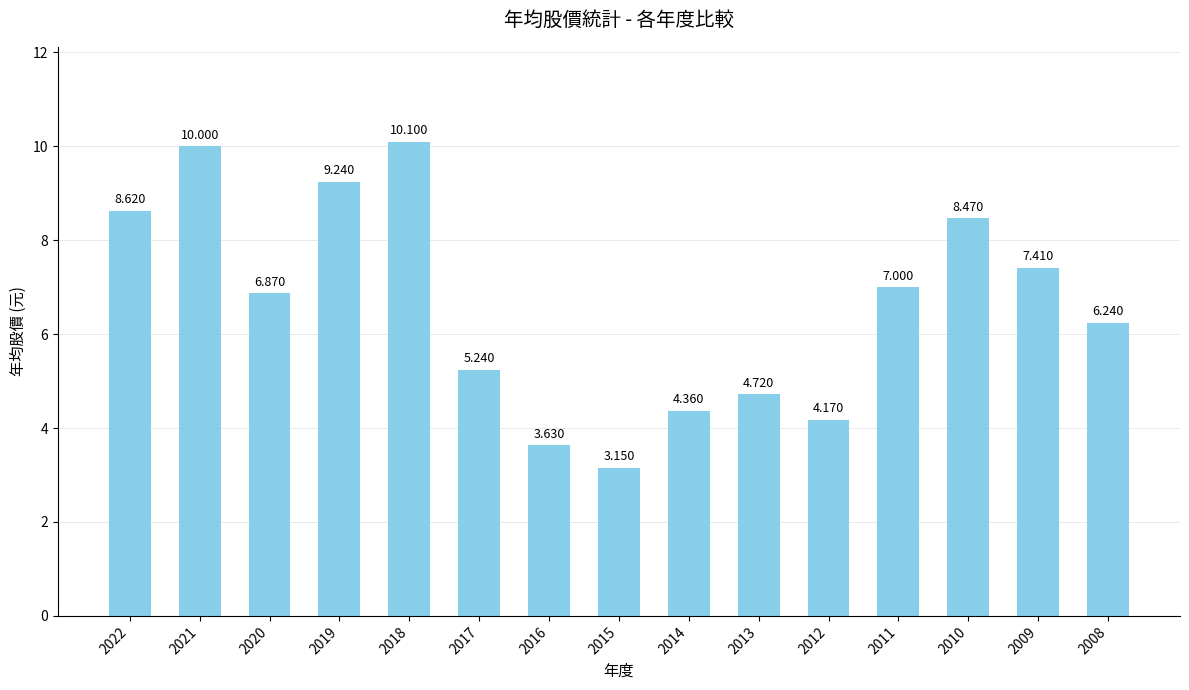

Read the value at 2016.

3.6